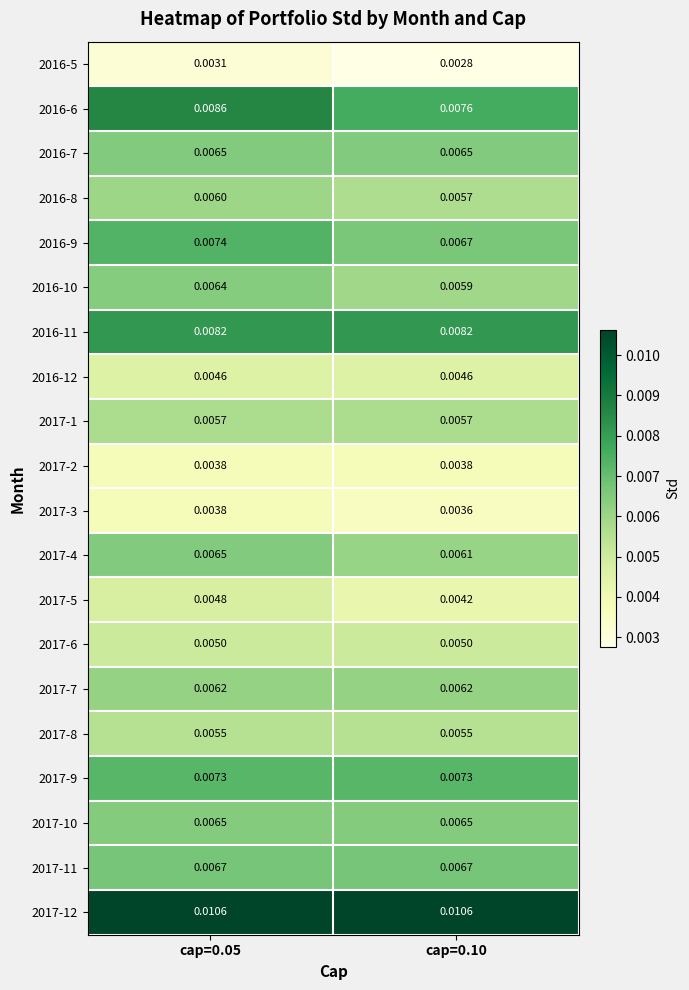

Which series has the widest spread of values?

2016-6